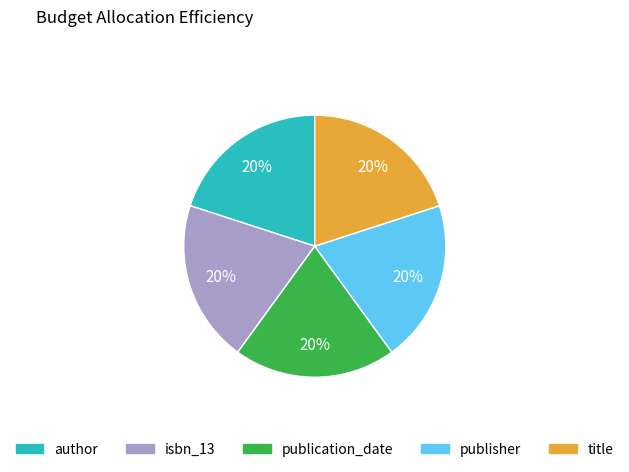

Is author the majority of the pie?

No